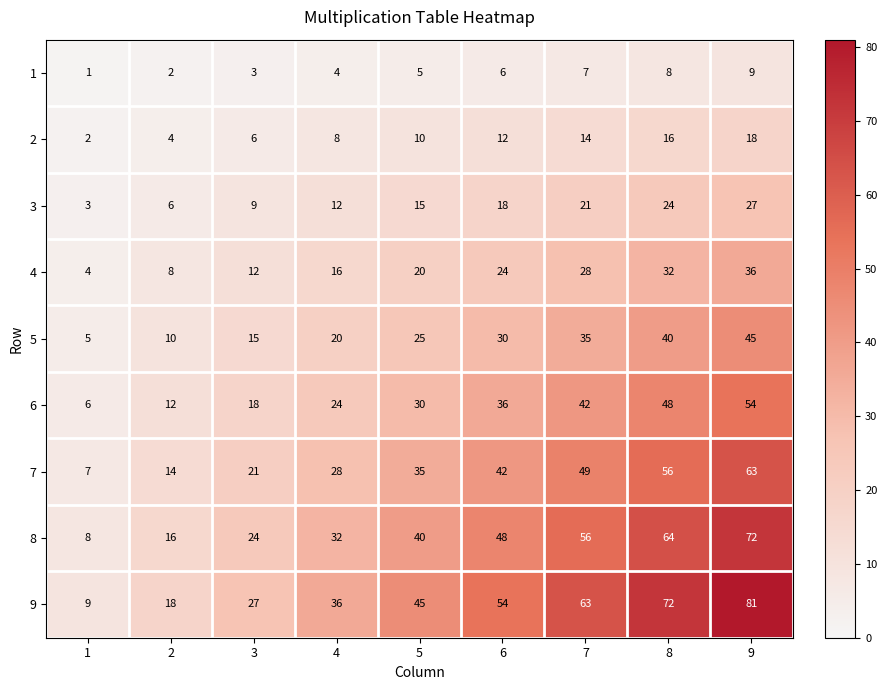

At how many categories does at least one series exceed 2?

9